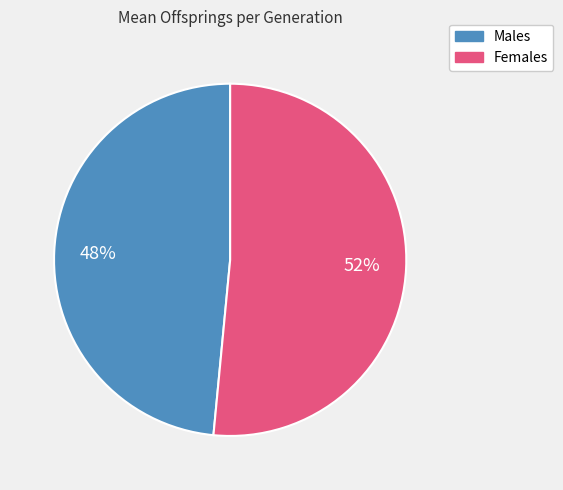

How many segments does this pie chart have?

2